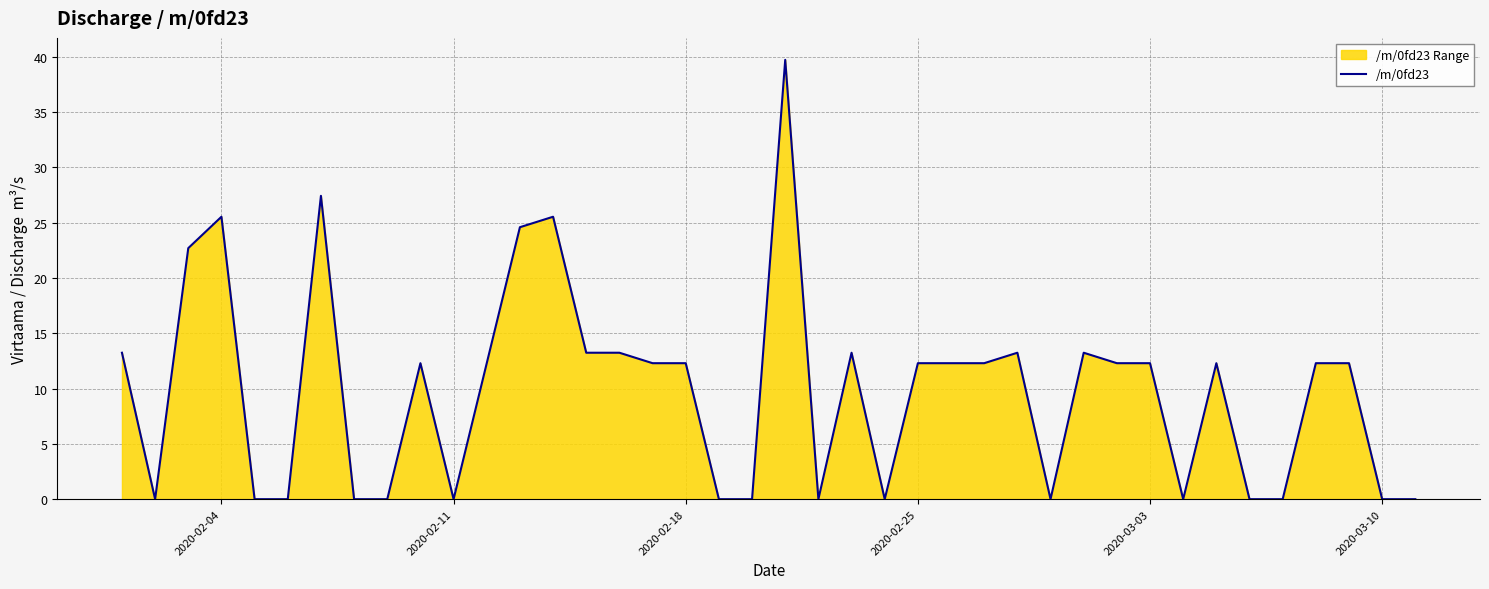

What is the maximum value shown in the chart?

39.7